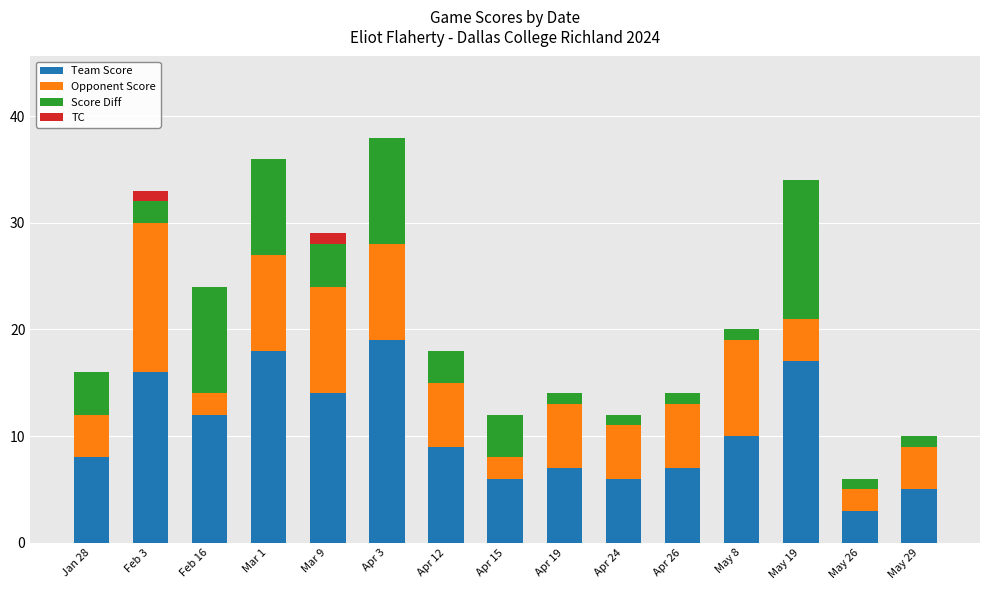

True or false: Team Score has a value of 2 at Apr 19.

False